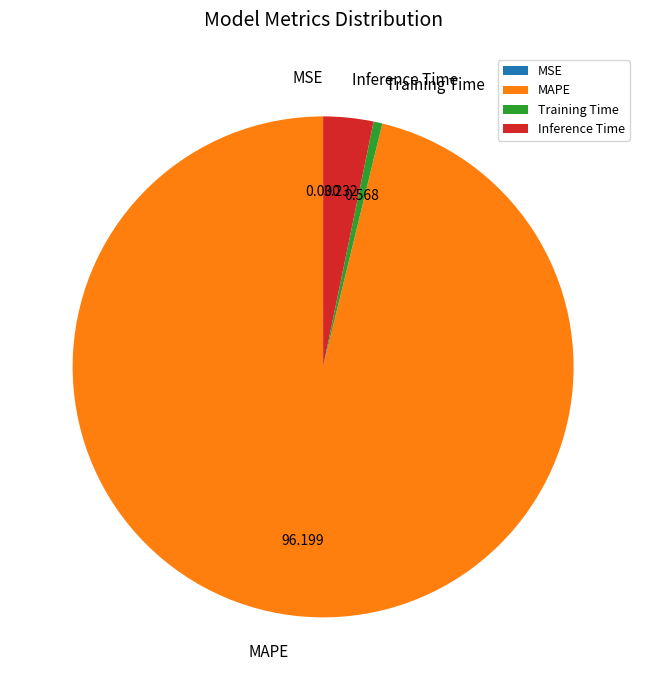

Which slice represents more than half of the pie?

MAPE